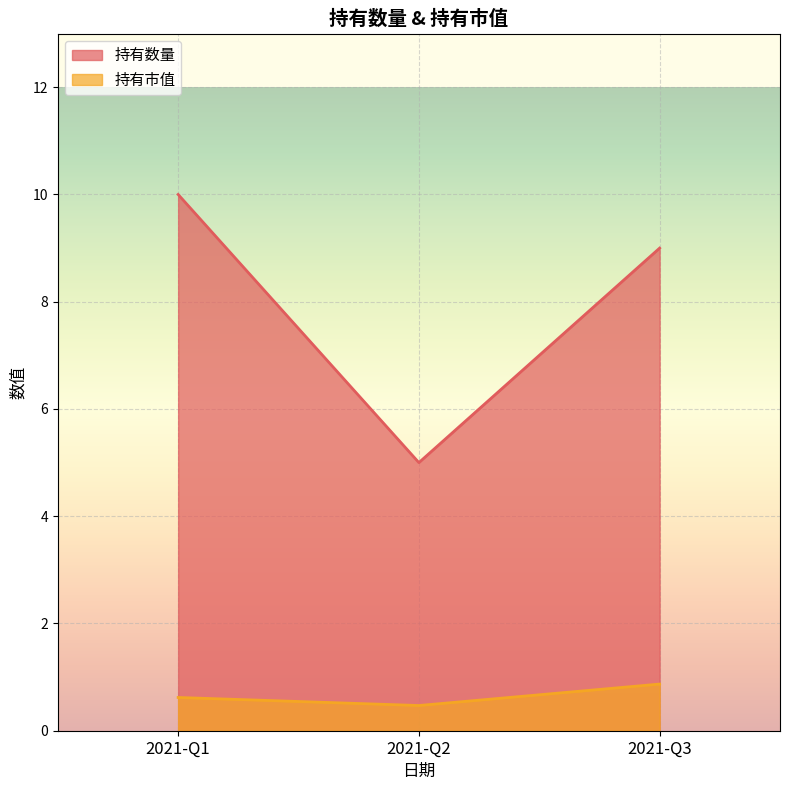

How many lines are shown in the chart?

2